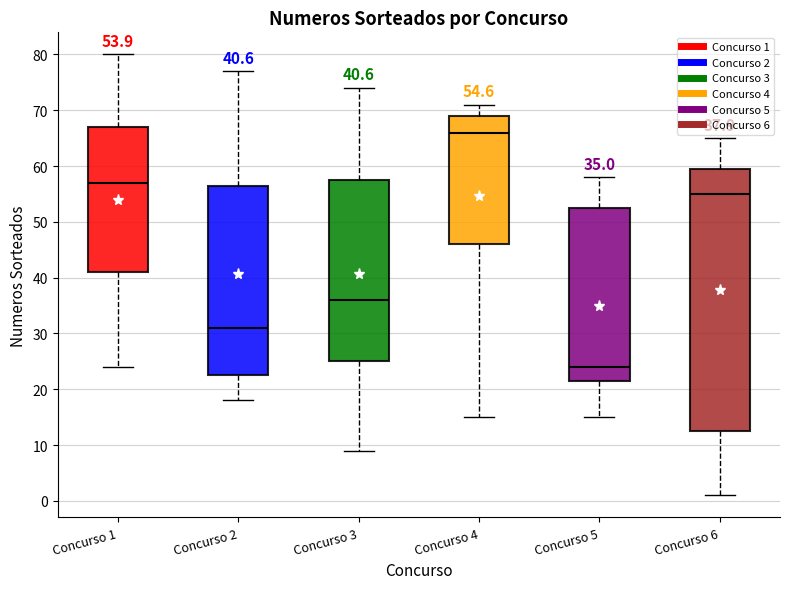

Which box is the tallest, from its lower edge to its upper edge?

Concurso 6